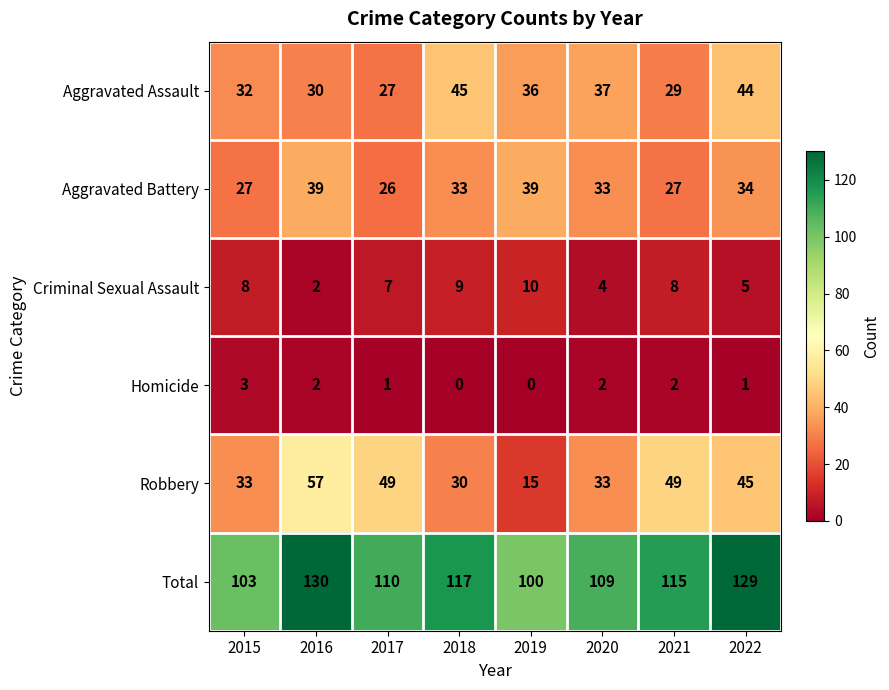

List the series in order of their peak value, highest first.

Total, Robbery, Aggravated Assault, Aggravated Battery, Criminal Sexual Assault, Homicide